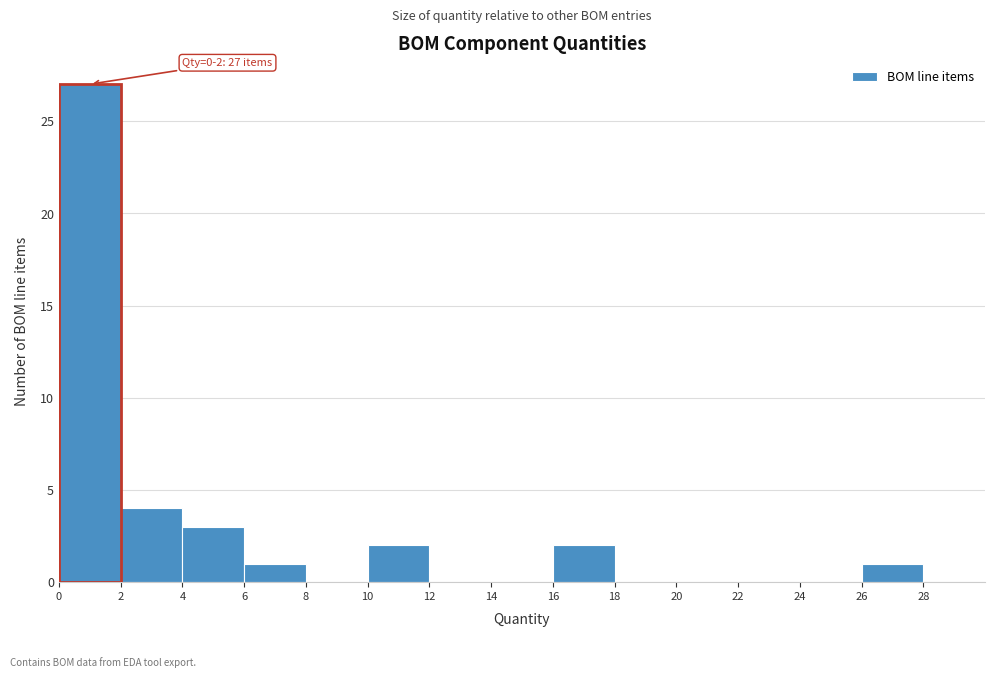

Which range on the x-axis has the tallest bar?

0 to 2